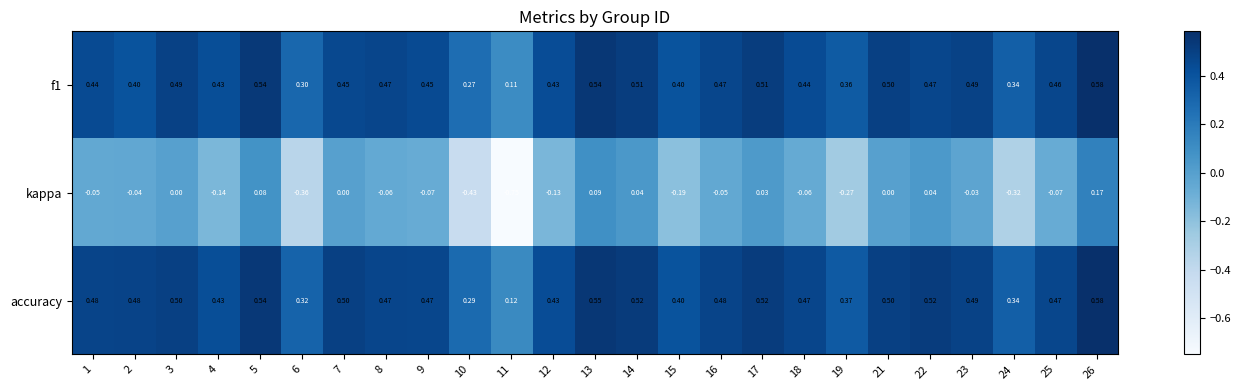

Which series has the largest range (max minus min)?

kappa